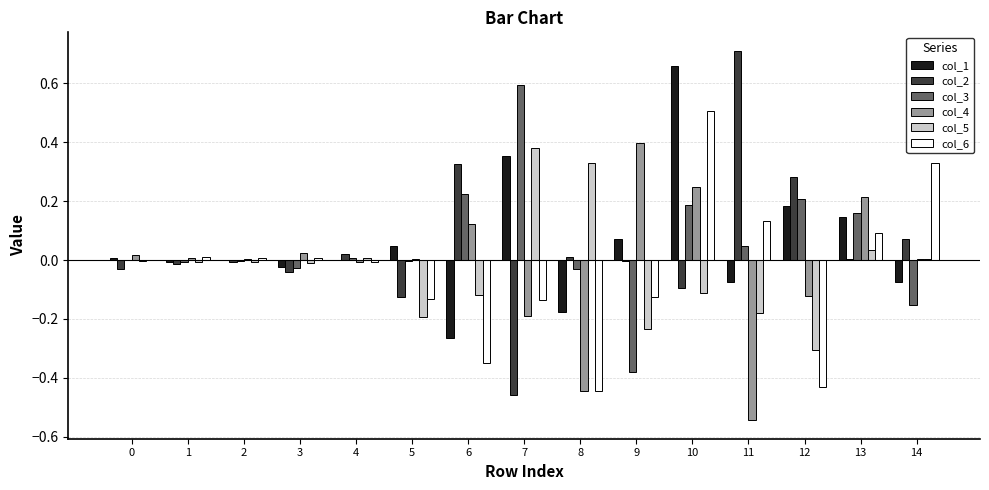

At which category is the sum across all series the highest?

10